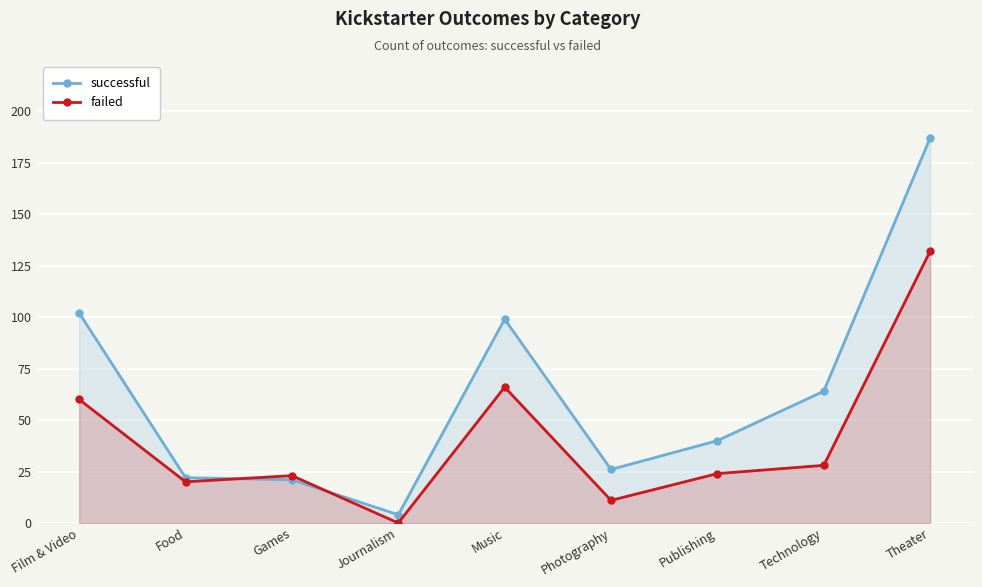

Rank the categories by failed value from lowest to highest.

Journalism, Photography, Food, Games, Publishing, Technology, Film & Video, Music, Theater